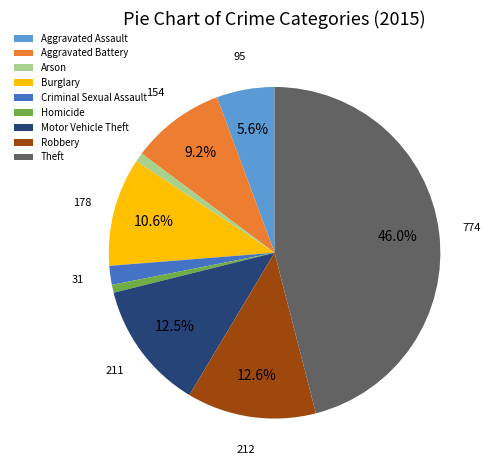

Approximately how many times larger is the value at Aggravated Assault compared to Robbery?

0.4